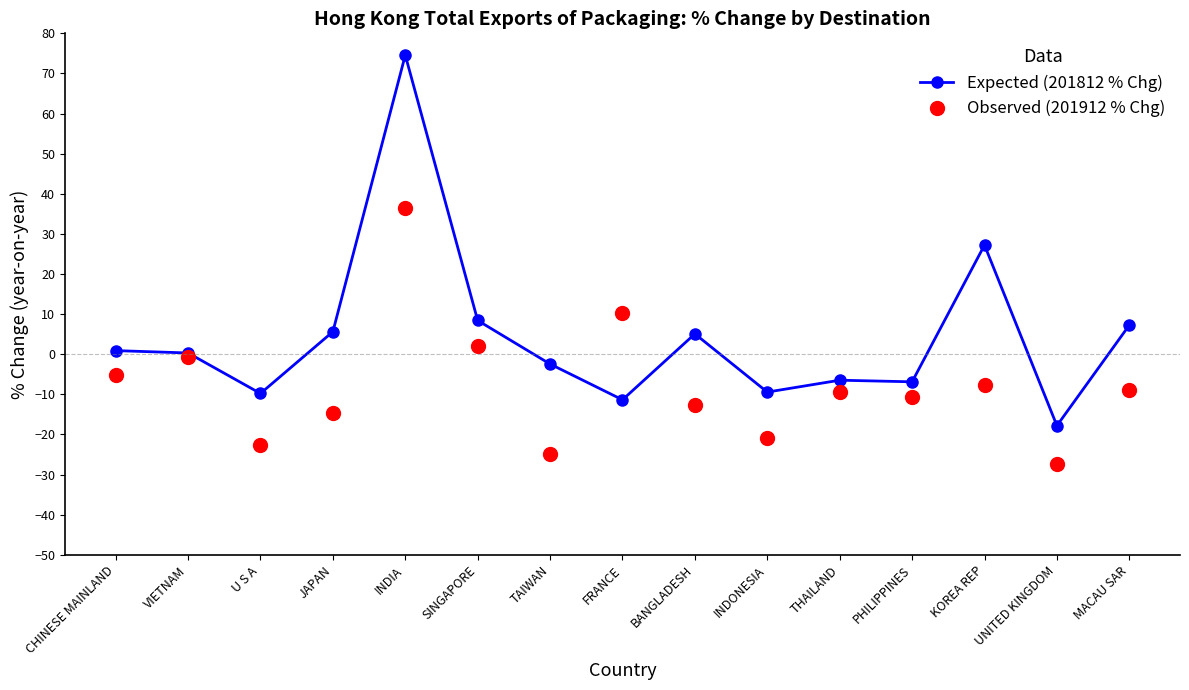

True or false: Observed (201912 % Chg) has a value of -47.6 at UNITED KINGDOM.

False